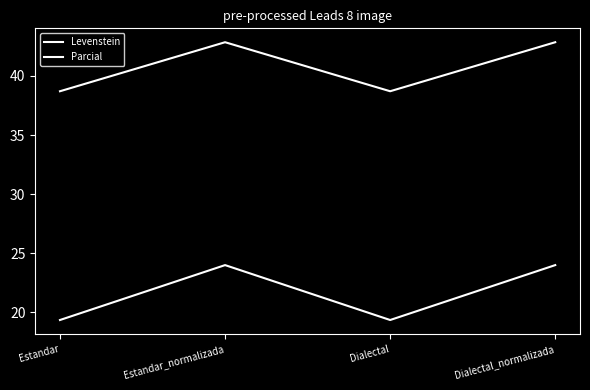

Reading left to right, list all the values displayed in this chart.

Levenstein: Estandar=19.4	Estandar_normalizada=24.0	Dialectal=19.4	Dialectal_normalizada=24.0
Parcial: Estandar=38.7	Estandar_normalizada=42.9	Dialectal=38.7	Dialectal_normalizada=42.9